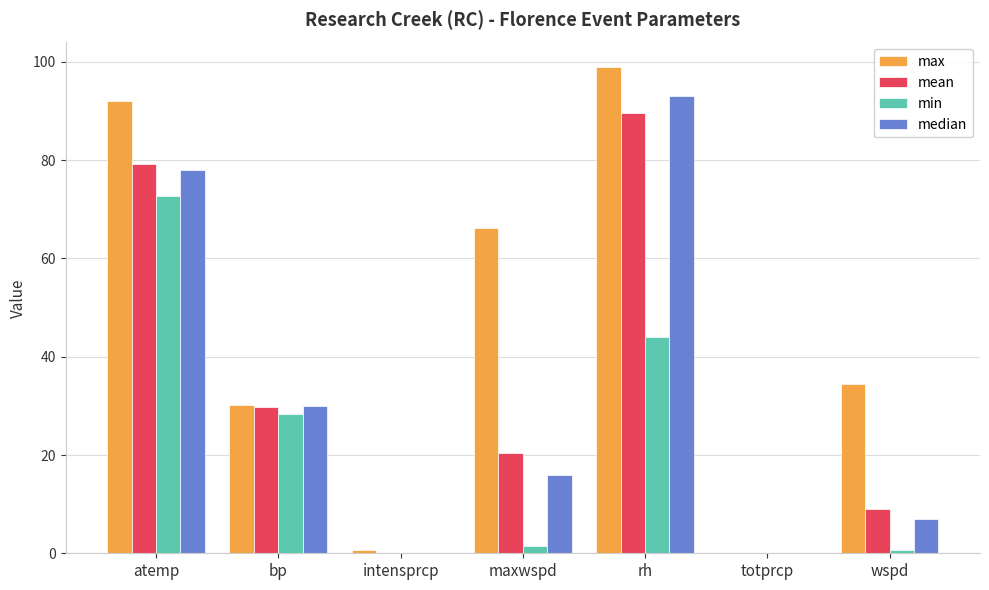

The value of min at intensprcp is 36.1. True or false?

False